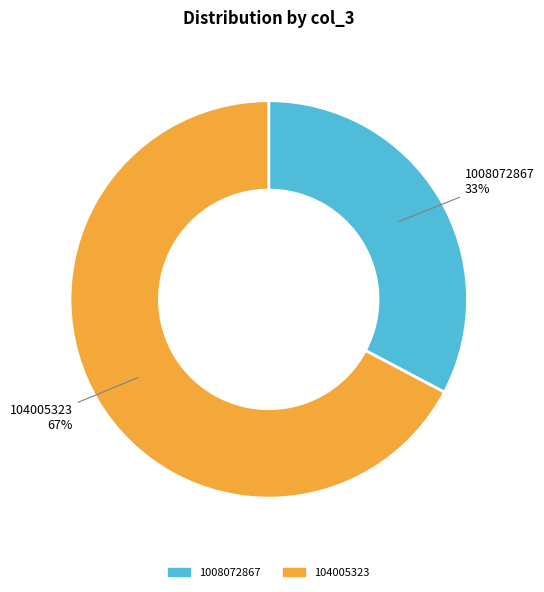

How many slices are in this pie chart?

2